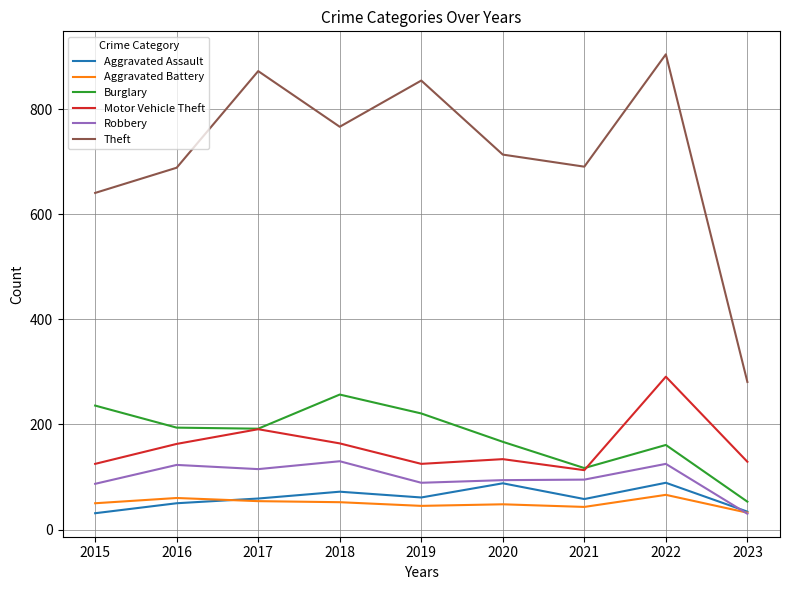

True or false: Motor Vehicle Theft and Aggravated Assault cross at least once.

False